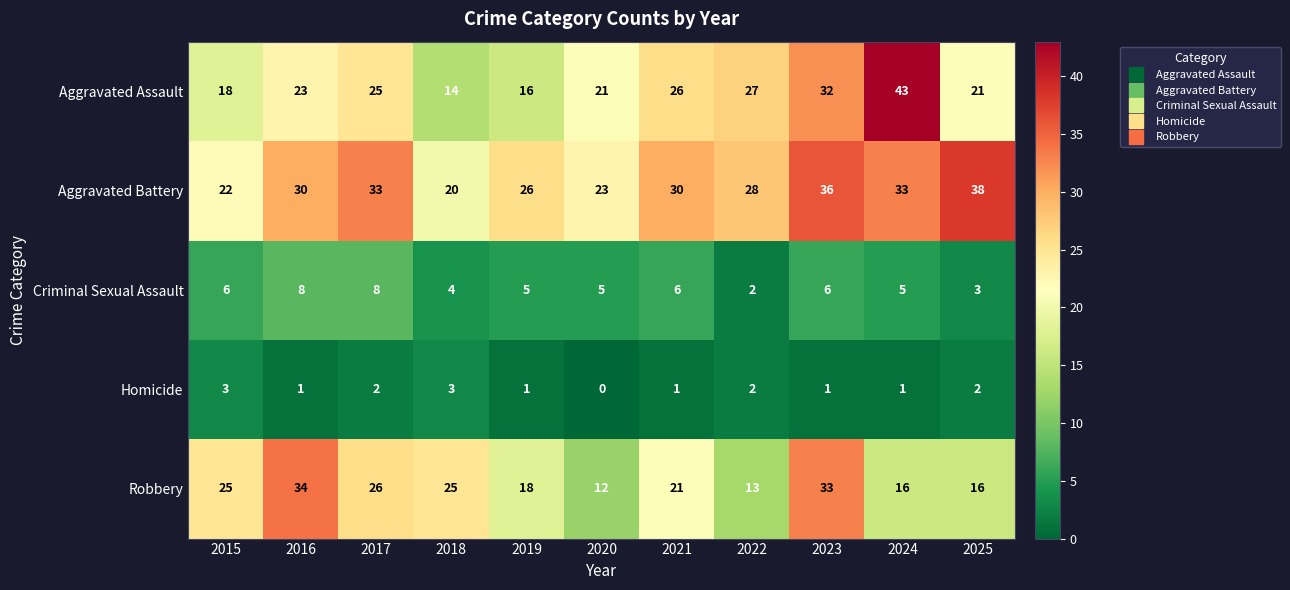

At 2016, list the series in order from largest to smallest.

Robbery, Aggravated Battery, Aggravated Assault, Criminal Sexual Assault, Homicide